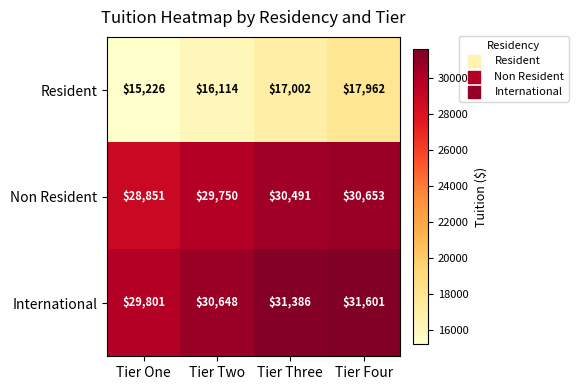

Reading left to right, what are all the values shown in this chart?

Resident: Tier One=15226	Tier Two=16114	Tier Three=17002	Tier Four=17962
Non Resident: Tier One=28851	Tier Two=29750	Tier Three=30491	Tier Four=30653
International: Tier One=29801	Tier Two=30648	Tier Three=31386	Tier Four=31601